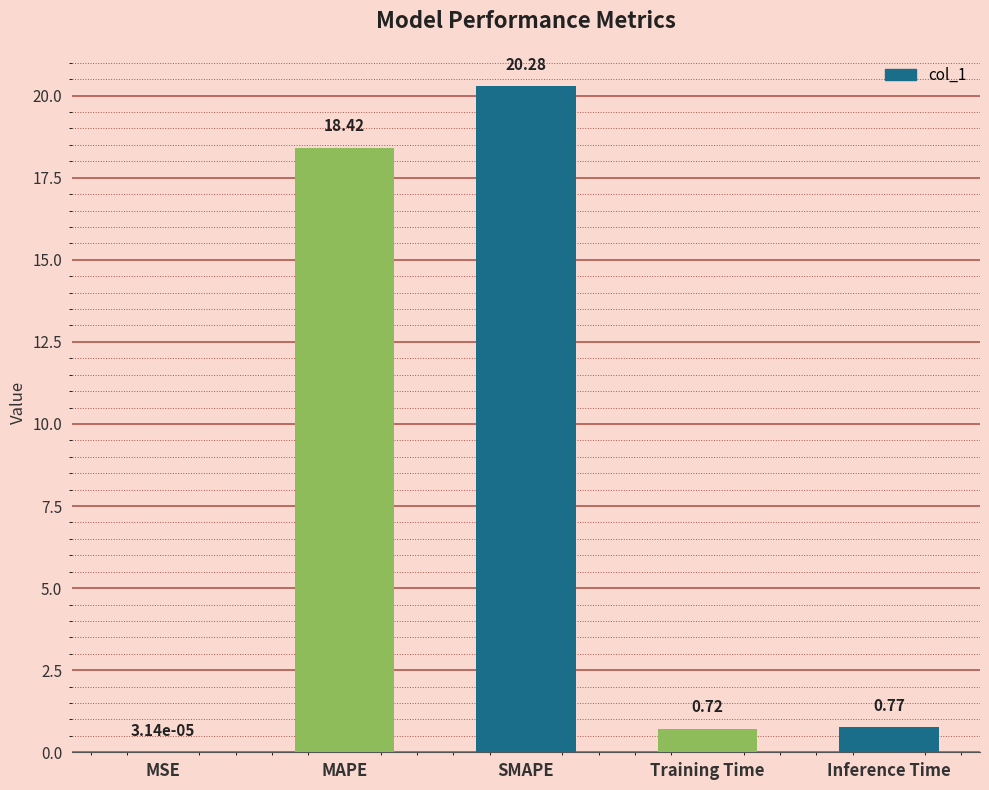

Which category has the highest value across all series?

SMAPE